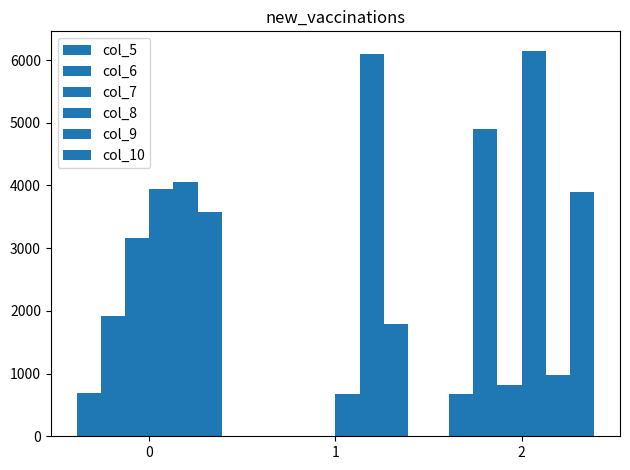

Is the value of col_6 at 1 greater than the value of col_10 at 2?

No